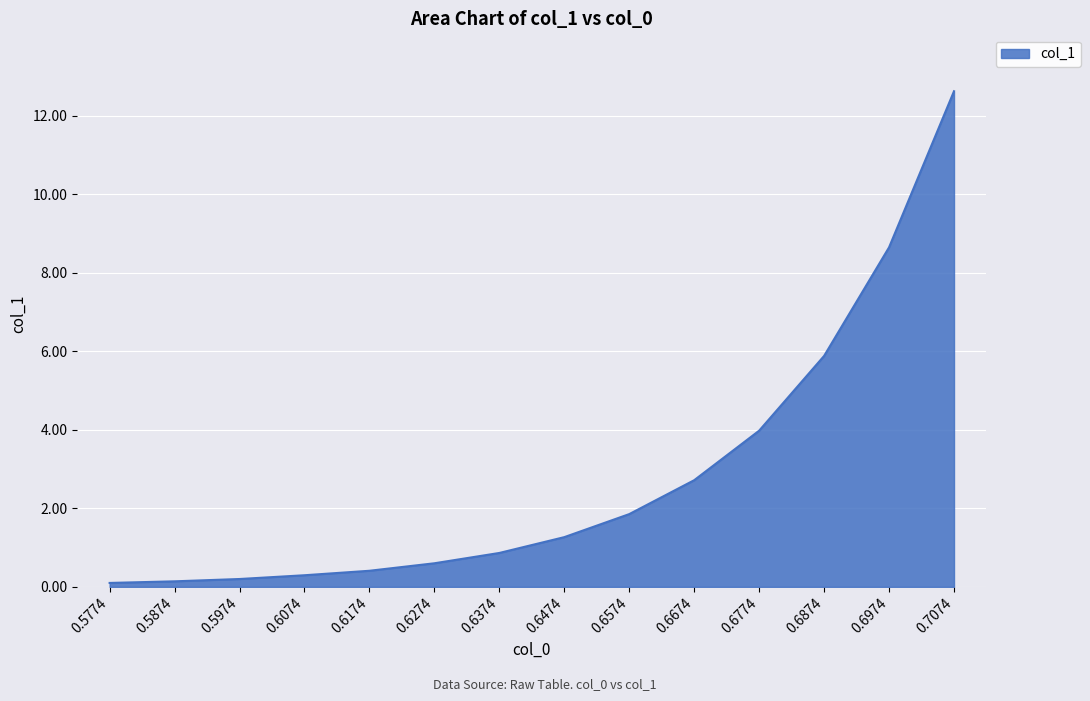

Reading right to left, transcribe all the data shown in this chart.

0.7074=12.6	0.6974=8.7	0.6874=5.9	0.6774=4.0	0.6674=2.7	0.6574=1.9	0.6474=1.3	0.6374=0.9	0.6274=0.6	0.6174=0.4	0.6074=0.3	0.5974=0.2	0.5874=0.1	0.5774=0.1